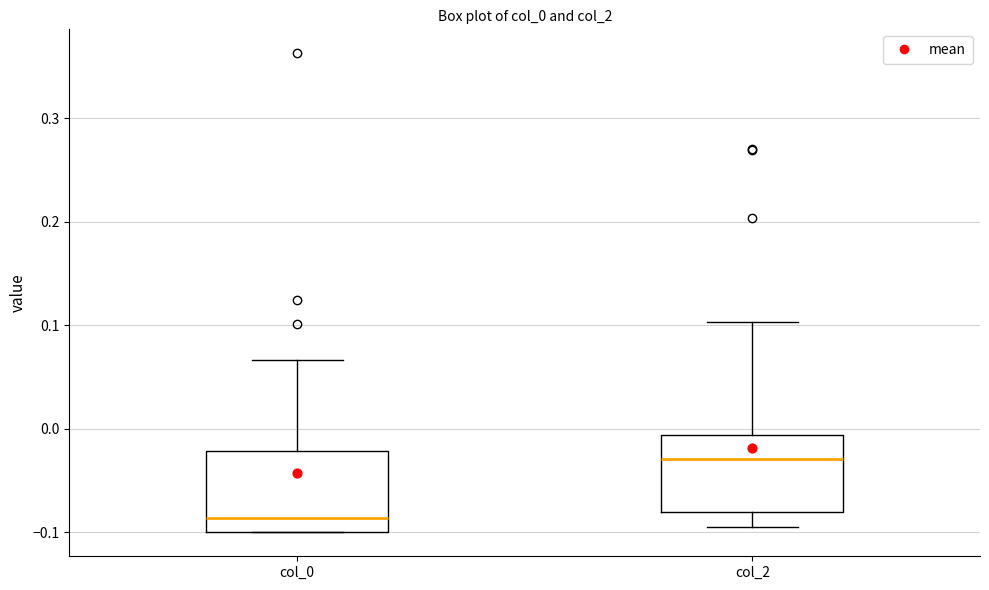

Reading left to right, transcribe this box plot: for each box, give where its median line is, the range the box spans, and where its two whiskers end, as read against the y-axis. The values are not printed on the chart, so give them approximately, as read against the axis.

col_0: median -0.09, box -0.10 to -0.02, whiskers -0.10 to 0.07
col_2: median -0.03, box -0.08 to -0.01, whiskers -0.09 to 0.10